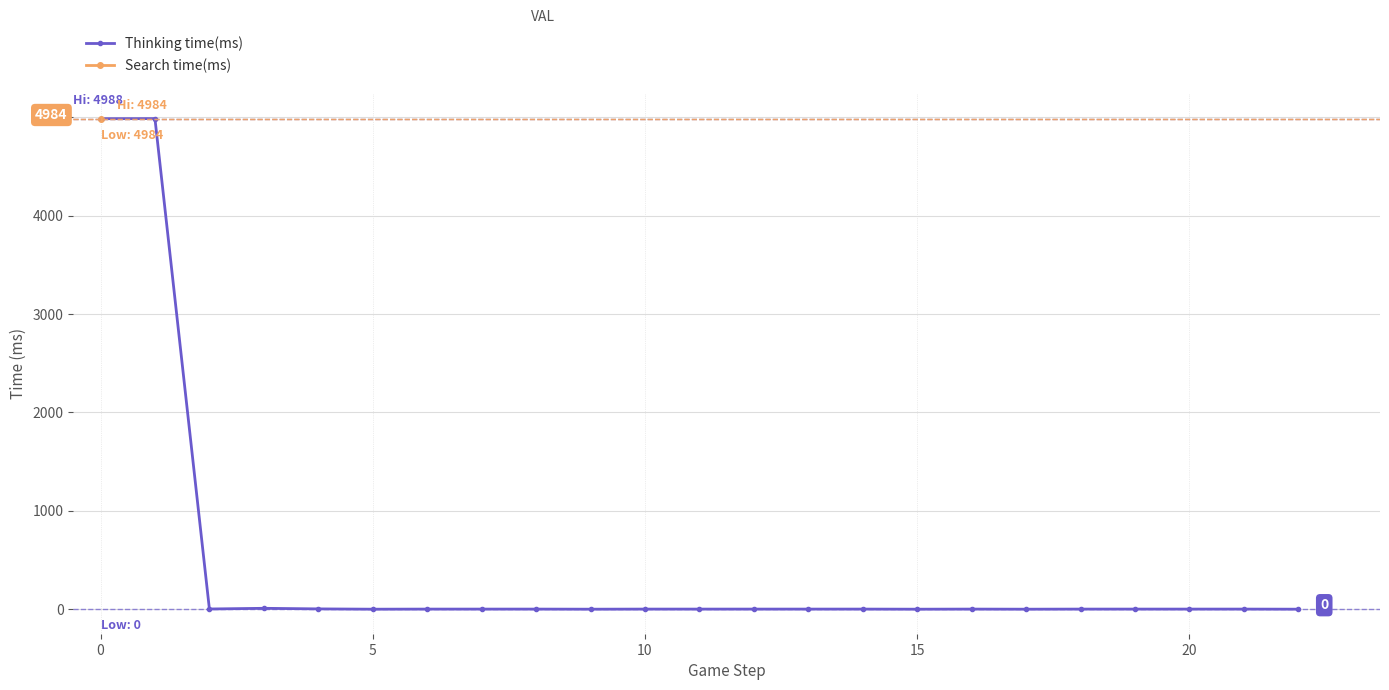

Between 7 and 17, which series saw the biggest shift?

Thinking time(ms)